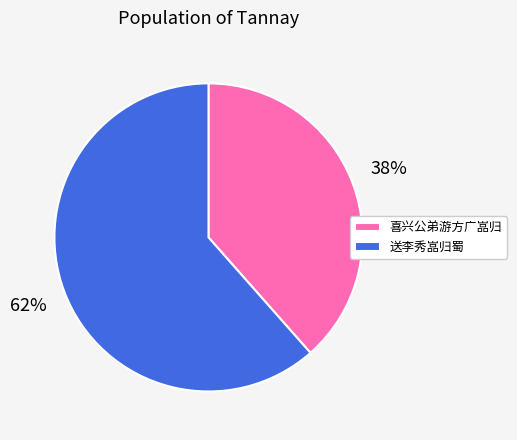

Which slice is the largest?

送李秀嵓归蜀